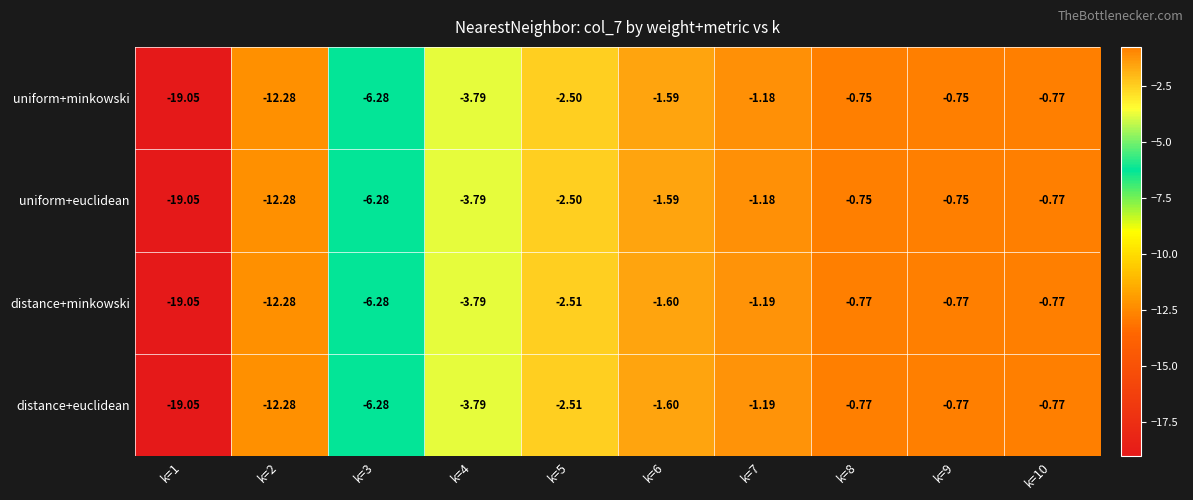

Is the value of uniform+euclidean at k=6 greater than the value of distance+euclidean at k=5?

Yes